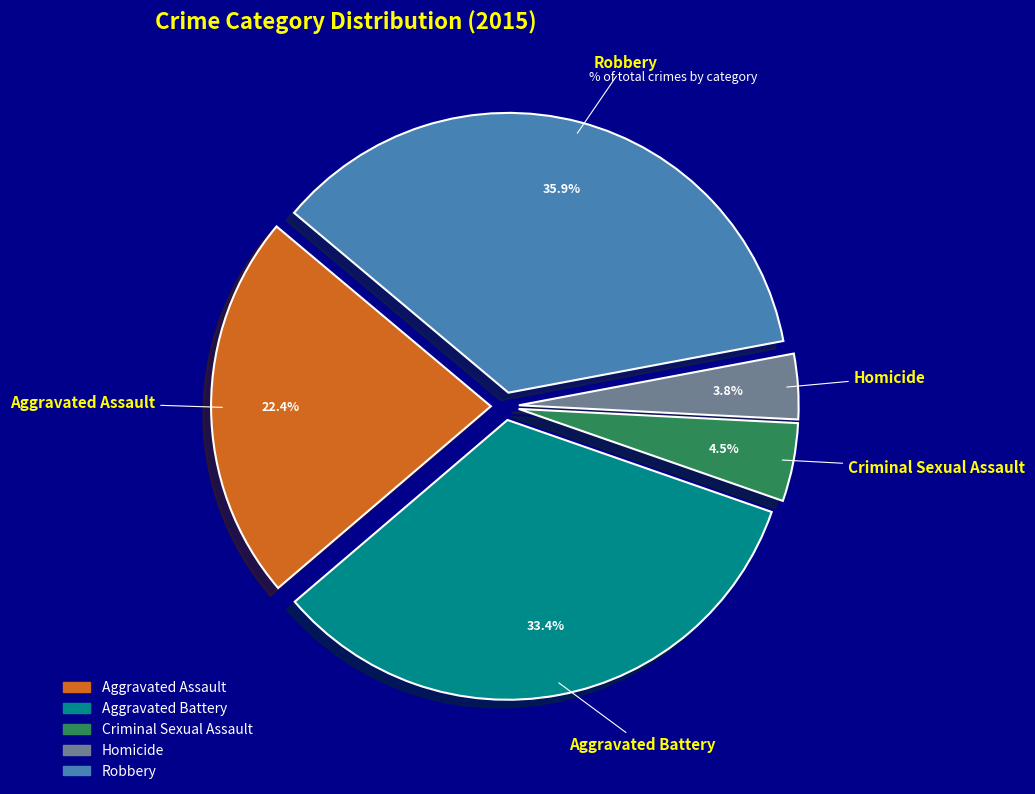

Which has a higher value, Aggravated Assault or Homicide?

Aggravated Assault